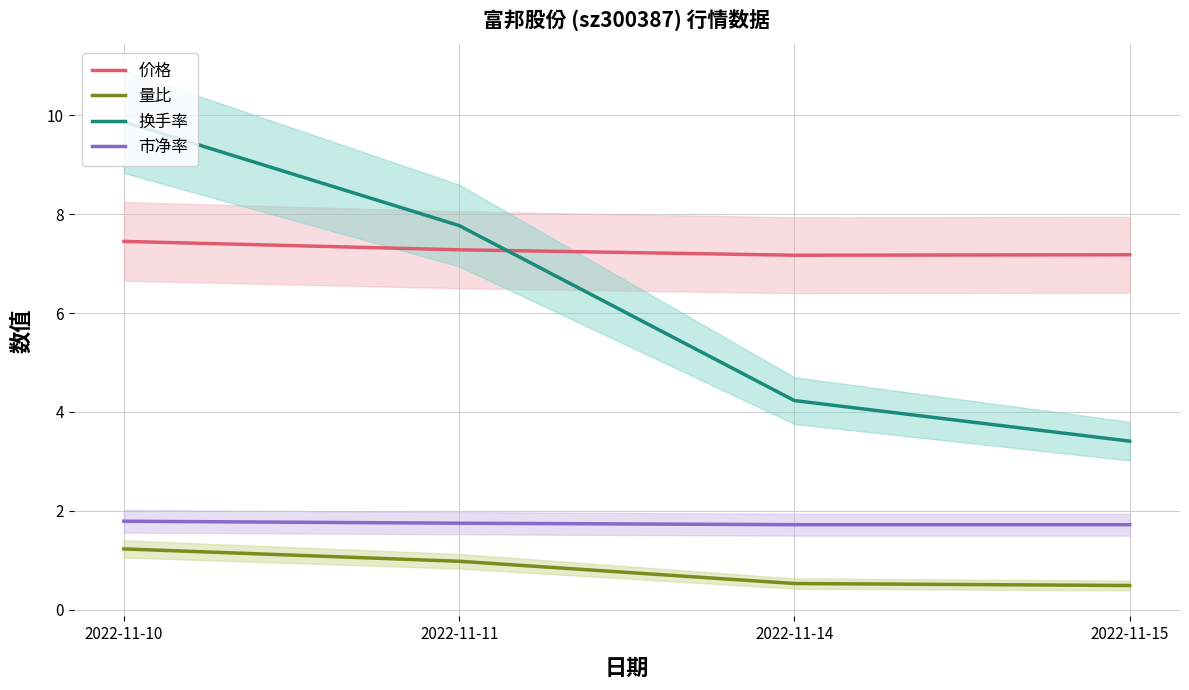

What is the value of the 量比 point at the 3rd from the left?

0.5